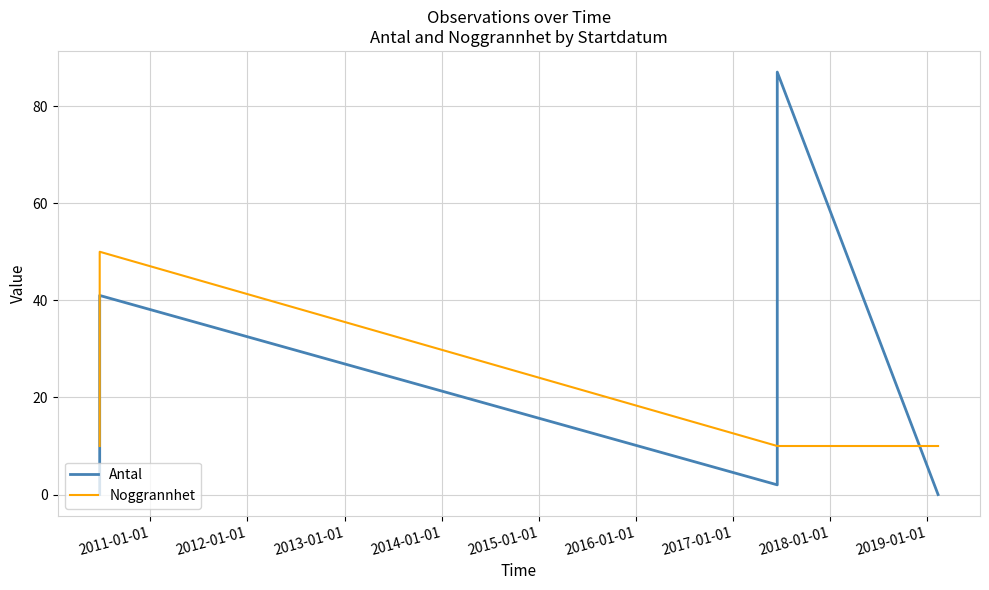

What is the minimum value for Noggrannhet?

10